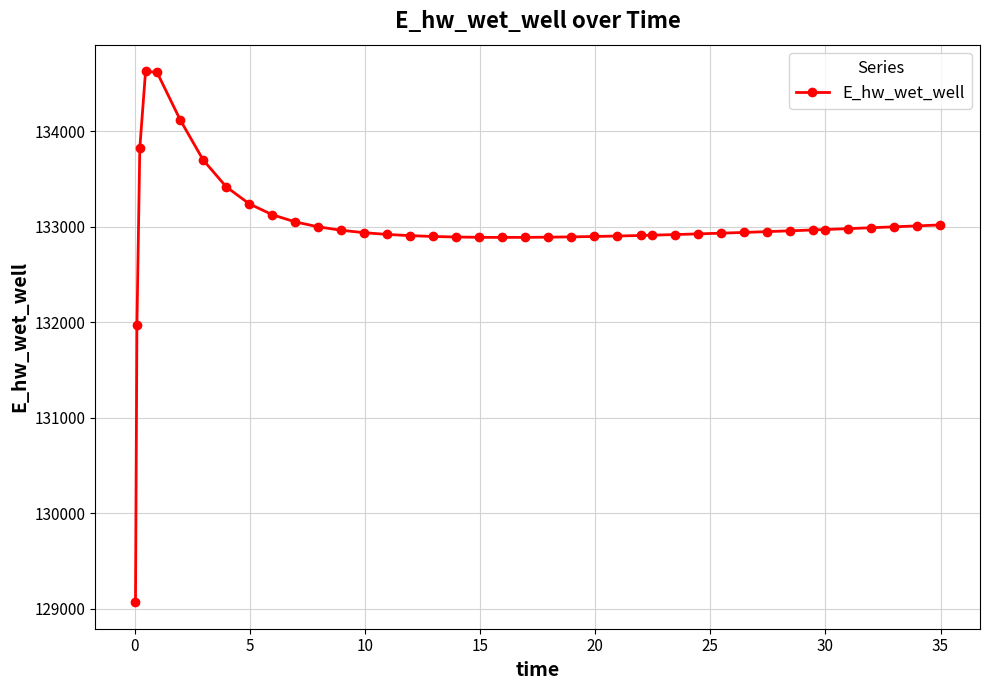

How many data points are less than 132948?

20